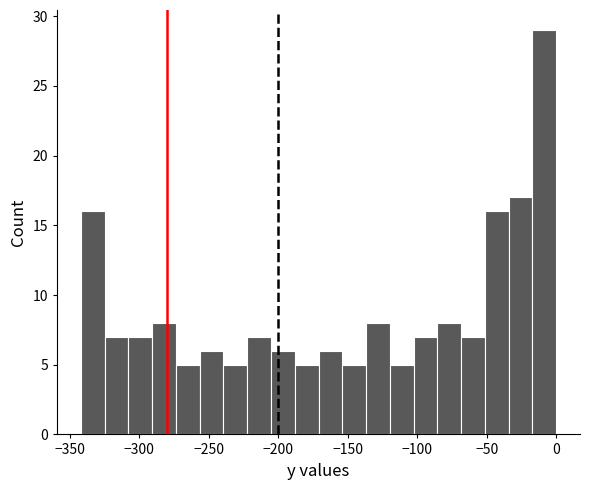

Around what value on the x-axis is the tallest bar? Give the approximate position of its centre, as read against the axis.

-10